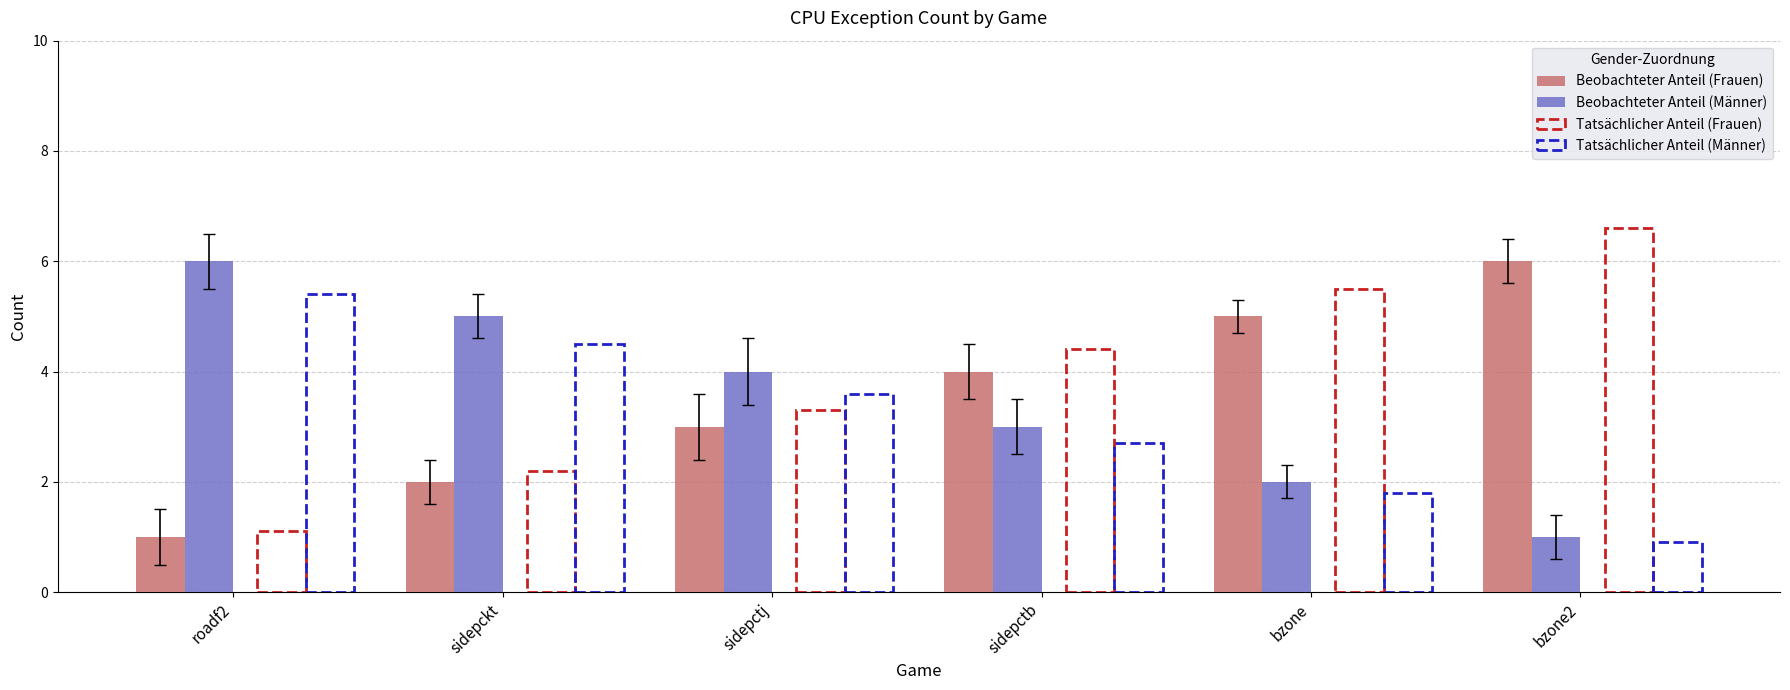

Is the value of Beobachteter Anteil (Frauen) at sidepctb greater than the value of Beobachteter Anteil (Männer) at bzone?

Yes